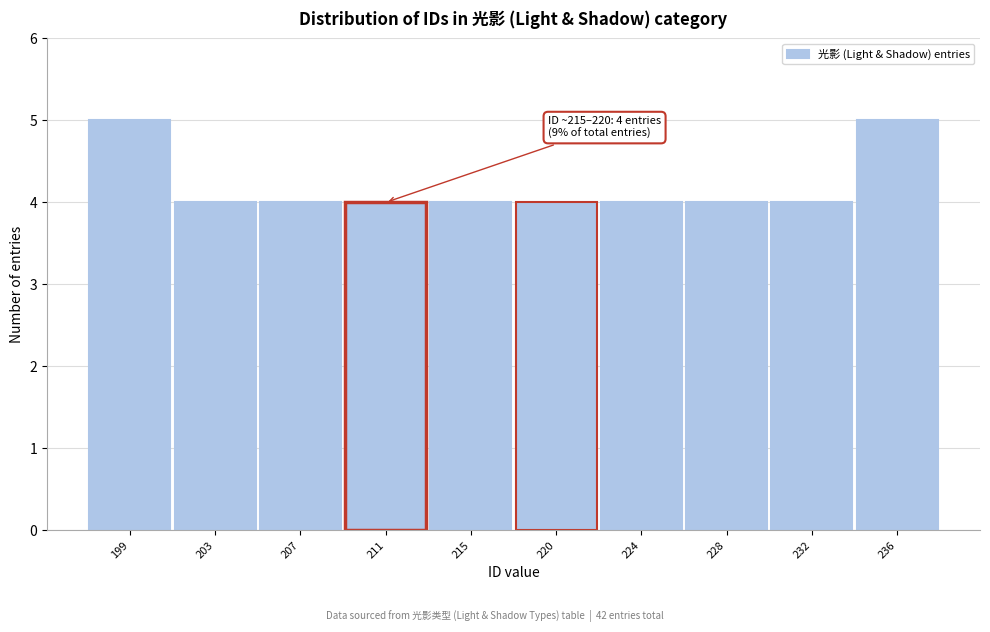

Reading right to left, transcribe all the data shown in this chart.

236=5	232=4	228=4	224=4	220=4	215=4	211=4	207=4	203=4	199=5